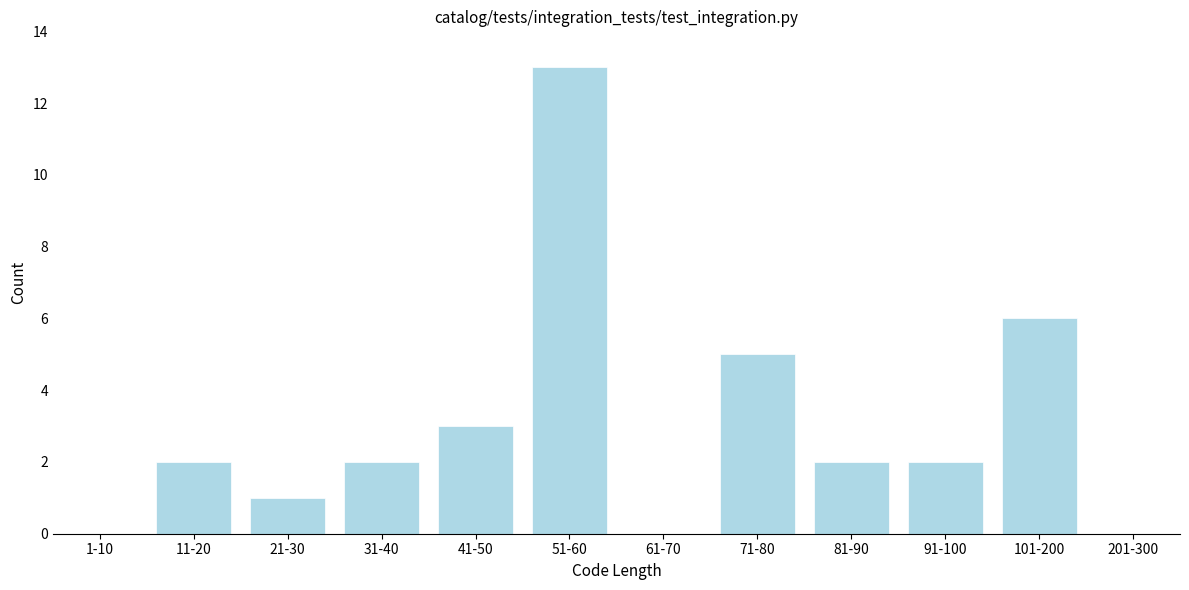

Reading right to left, extract all data points from this chart.

201-300=0	101-200=6	91-100=2	81-90=2	71-80=5	61-70=0	51-60=13	41-50=3	31-40=2	21-30=1	11-20=2	1-10=0